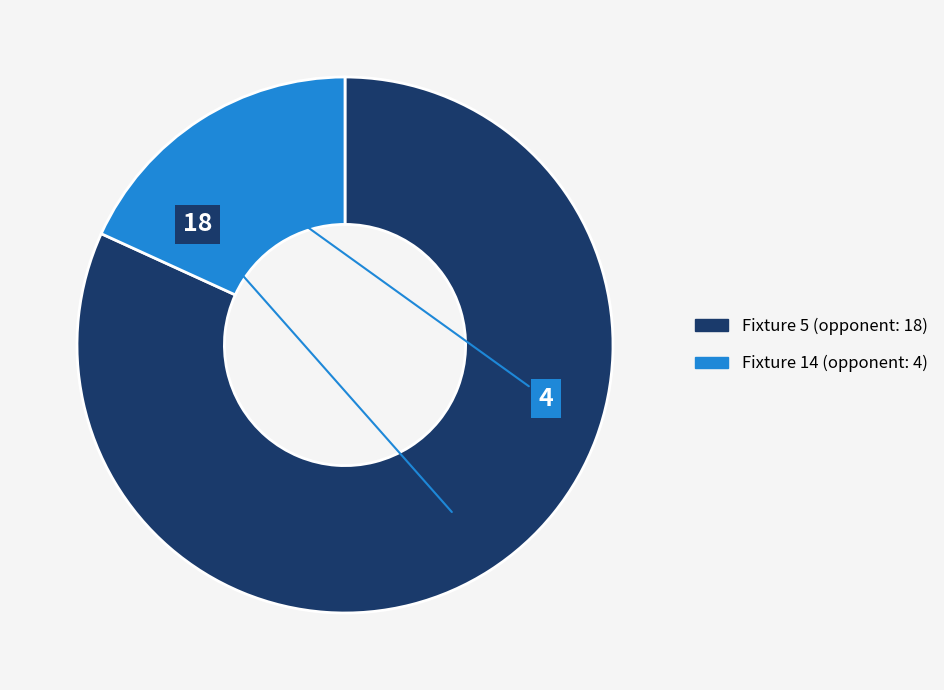

Which slice is the largest?

Fixture 5 (opponent: 18)